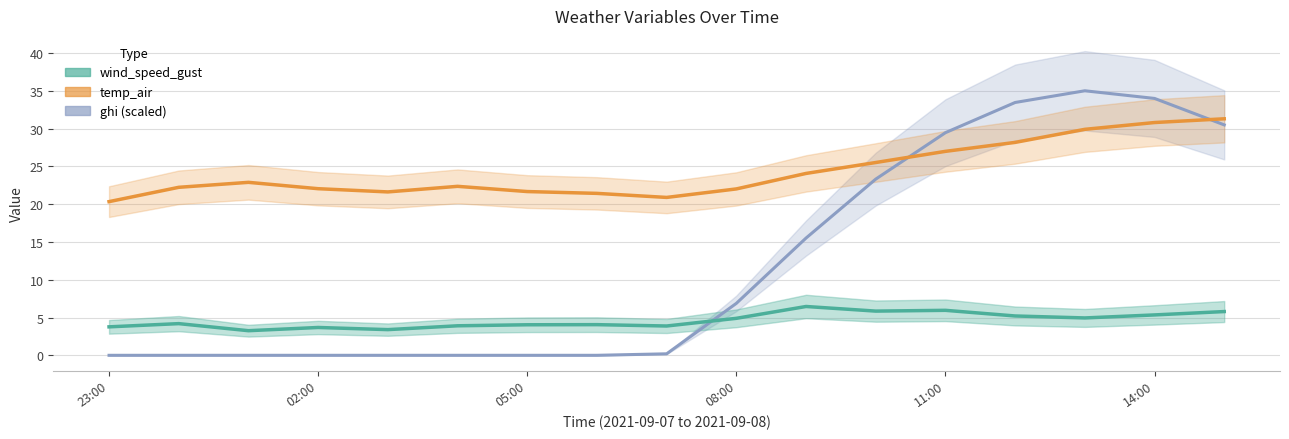

Reading left to right, what are all the values shown in this chart?

wind_speed_gust: 3.8	4.2	3.3	3.7	3.4	3.9	4.0	4.1	3.9	4.9	6.5	5.8	6.0	5.2	4.9	5.3	5.8
temp_air: 20.3	22.2	22.9	22.0	21.6	22.4	21.7	21.4	20.9	22.0	24.1	25.5	27.0	28.2	29.9	30.8	31.3
ghi: 0.0	0.0	0.0	0.0	0.0	0.0	0.0	0.0	0.2	6.9	15.5	23.3	29.5	33.5	35.0	34.0	30.5